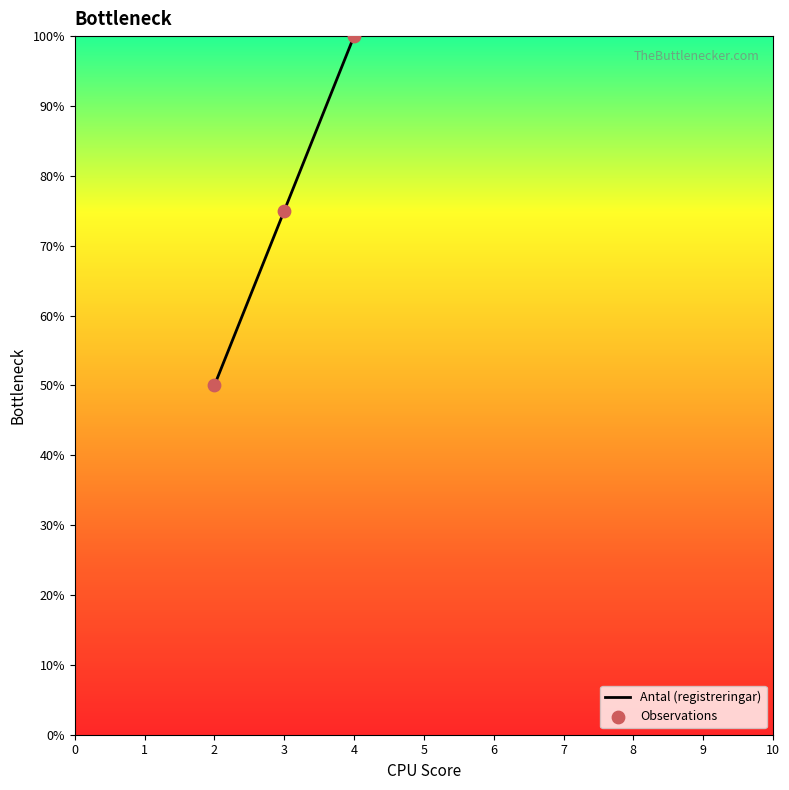

What is the highest value of the Antal (registreringar) series?

100.0